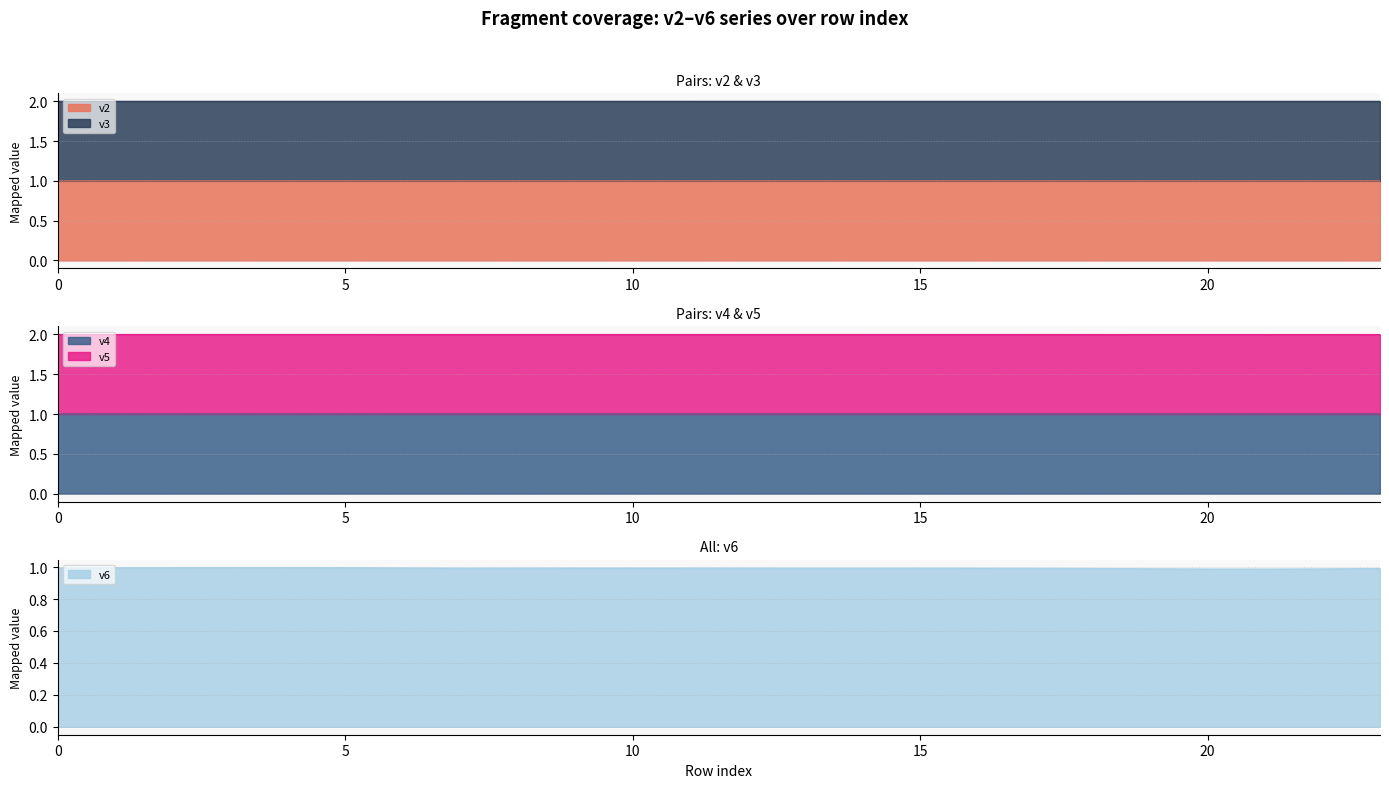

What is the maximum value shown in the chart?

2.0